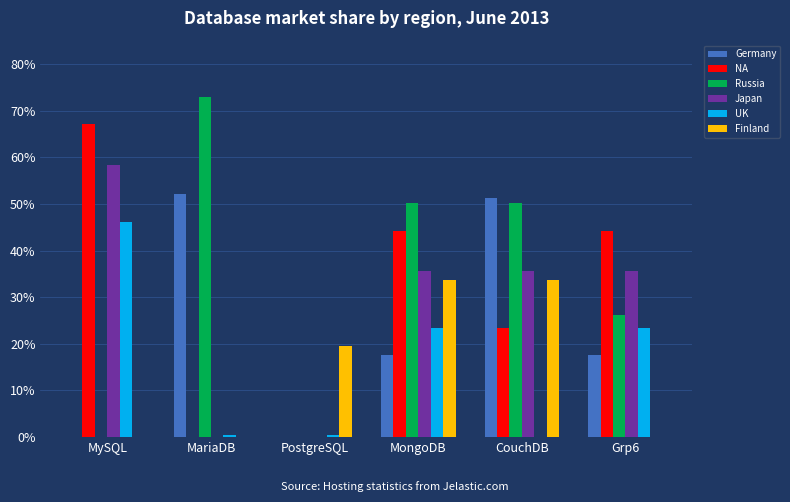

Are the bars grouped side by side (vs. stacked)?

Yes